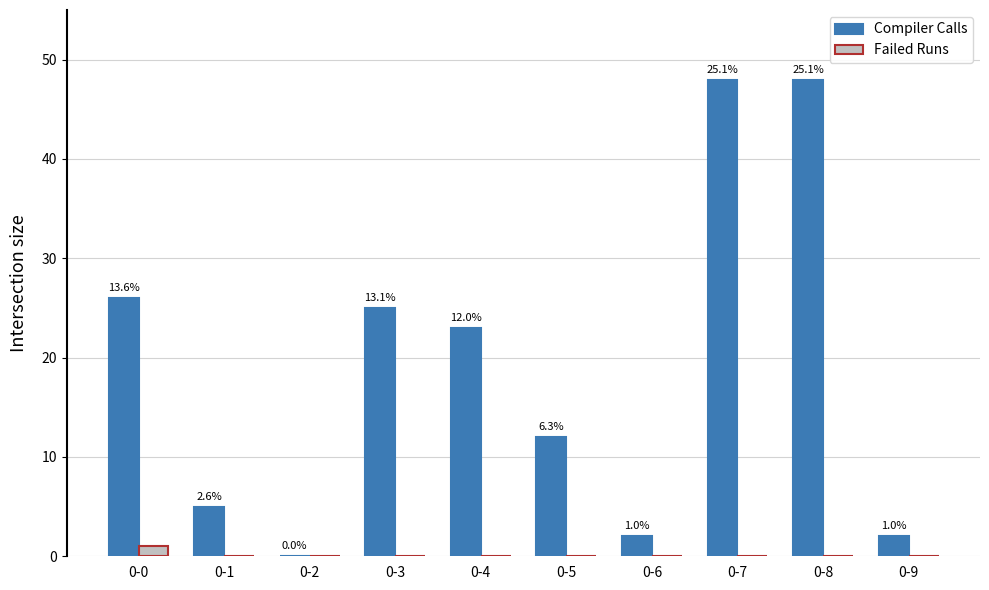

How many groups of bars are there?

10